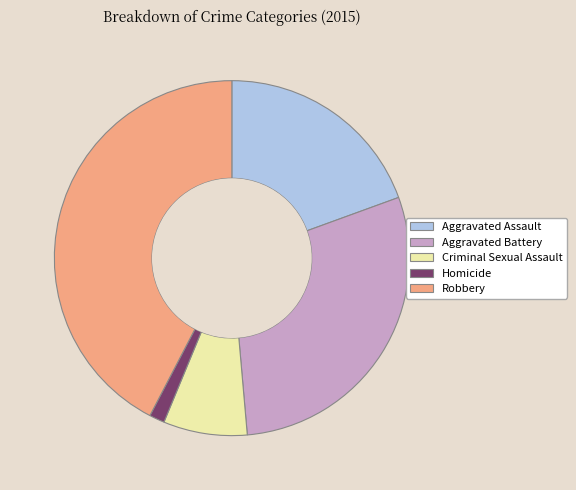

What is the smallest slice in the pie chart?

Homicide